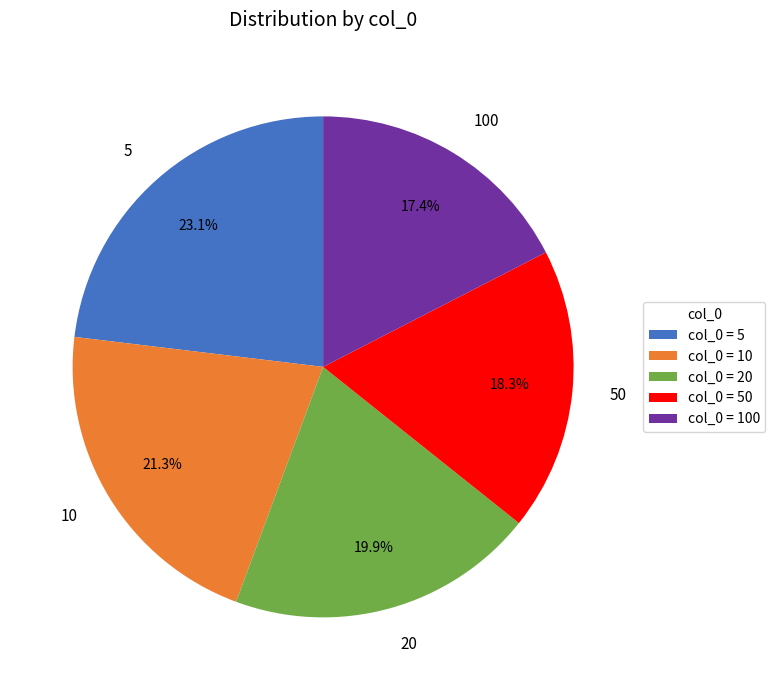

Does 10 represent more than half of the total?

No